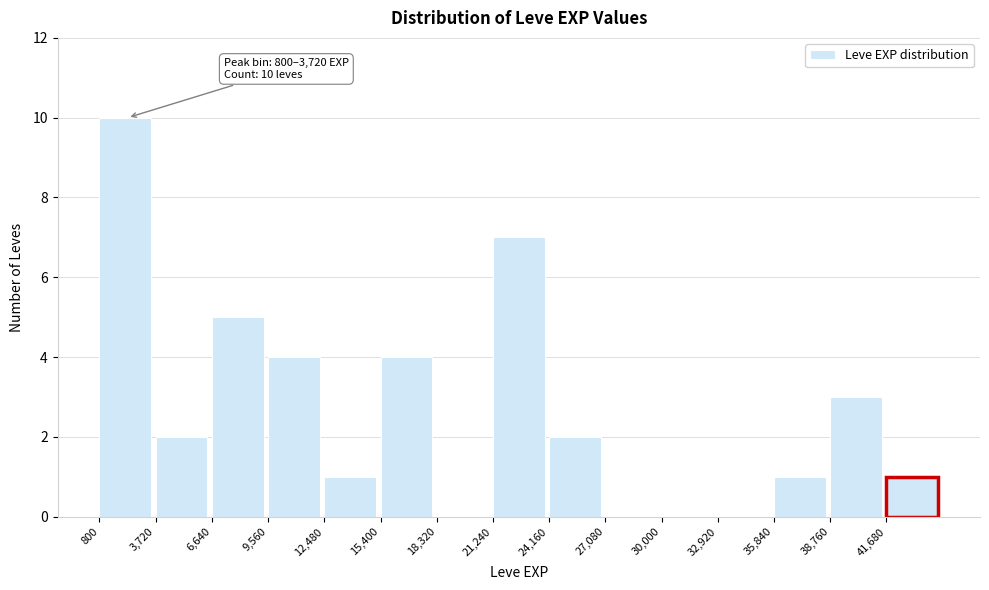

Over which range of the x-axis is the bar tallest?

1000 to 3500